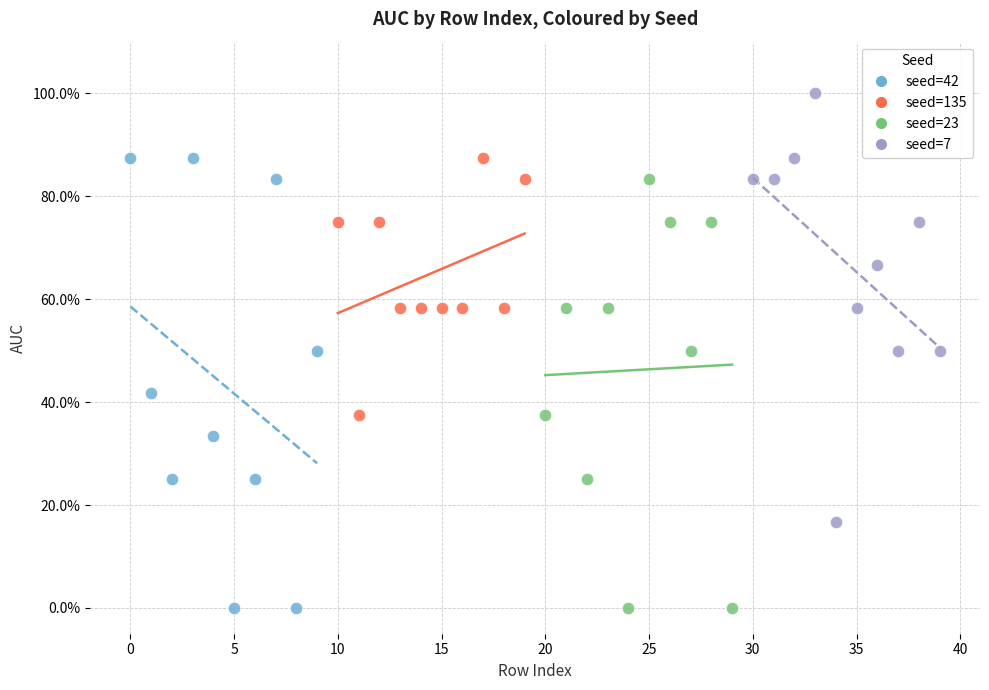

Which series contains the highest Y value?

seed=7